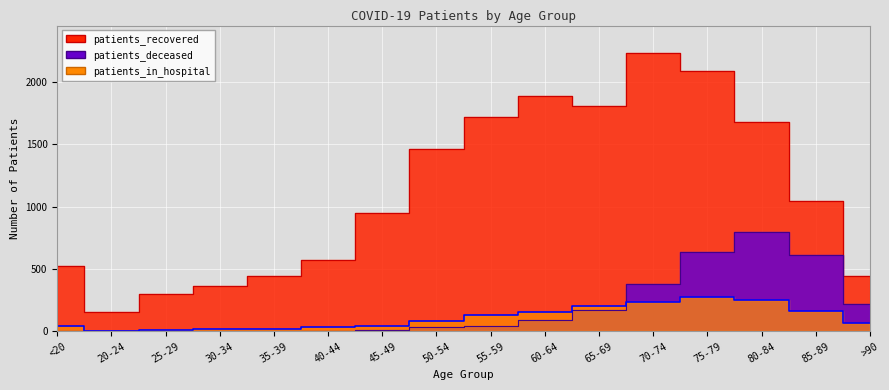

Rank the series by their maximum value, from lowest to highest.

patients_in_hospital, patients_deceased, patients_recovered